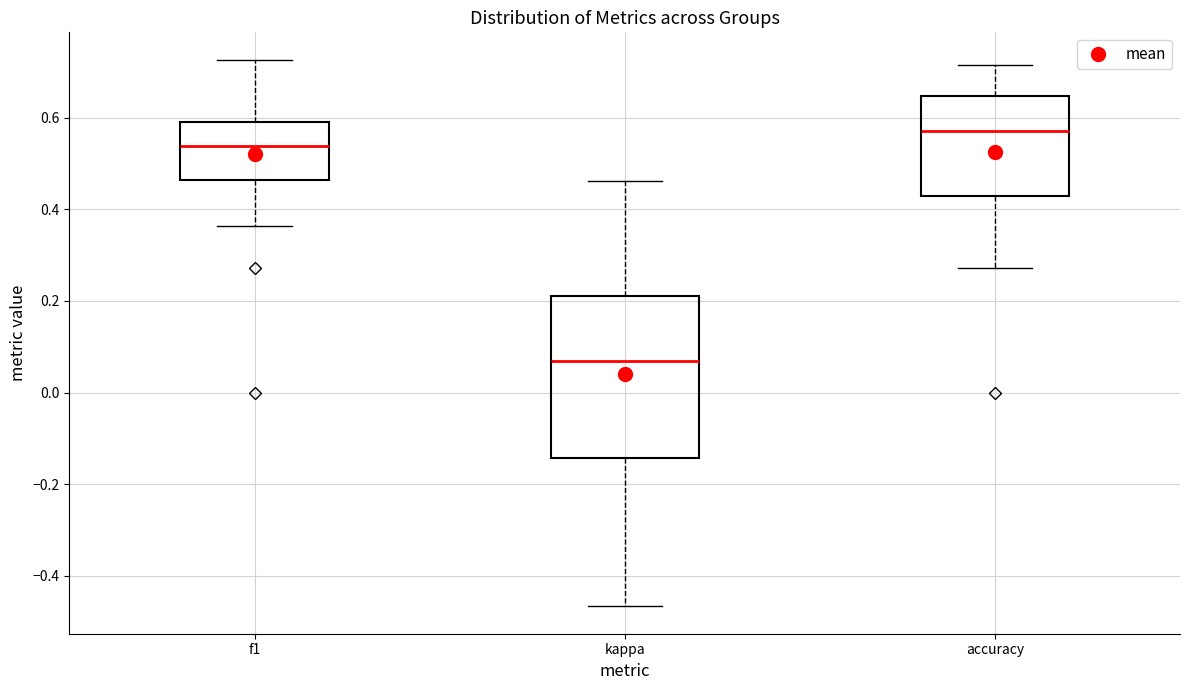

Comparing the boxes themselves (not the whiskers), which one is the tallest?

kappa